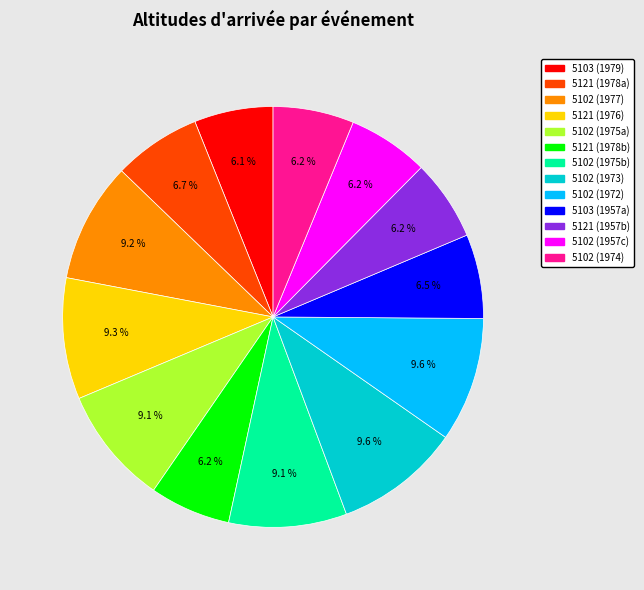

Is the sum of 5121 (1978b) and 5103 (1979) greater than half?

No